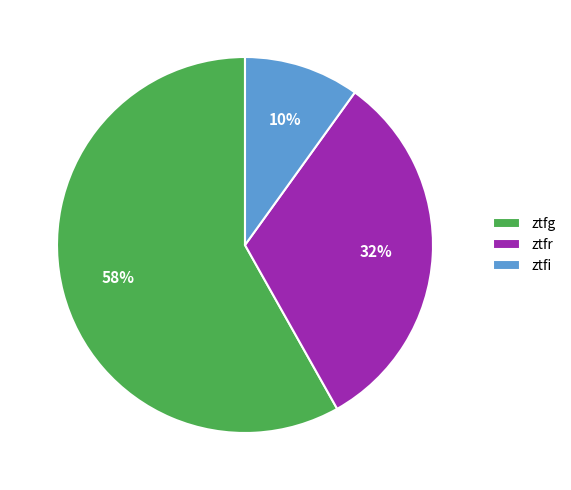

What is the largest slice in the pie chart?

ztfg